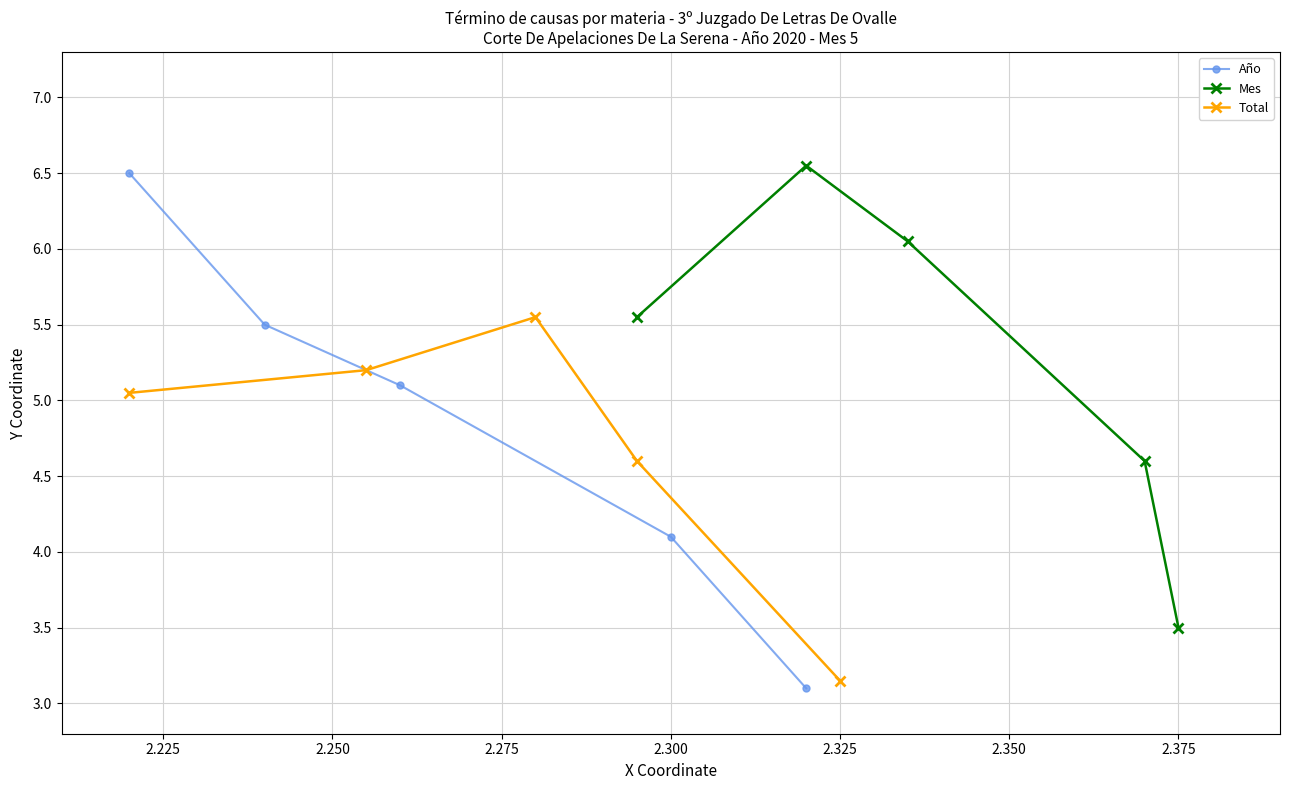

True or false: Total has more than 0 interior local peaks.

True